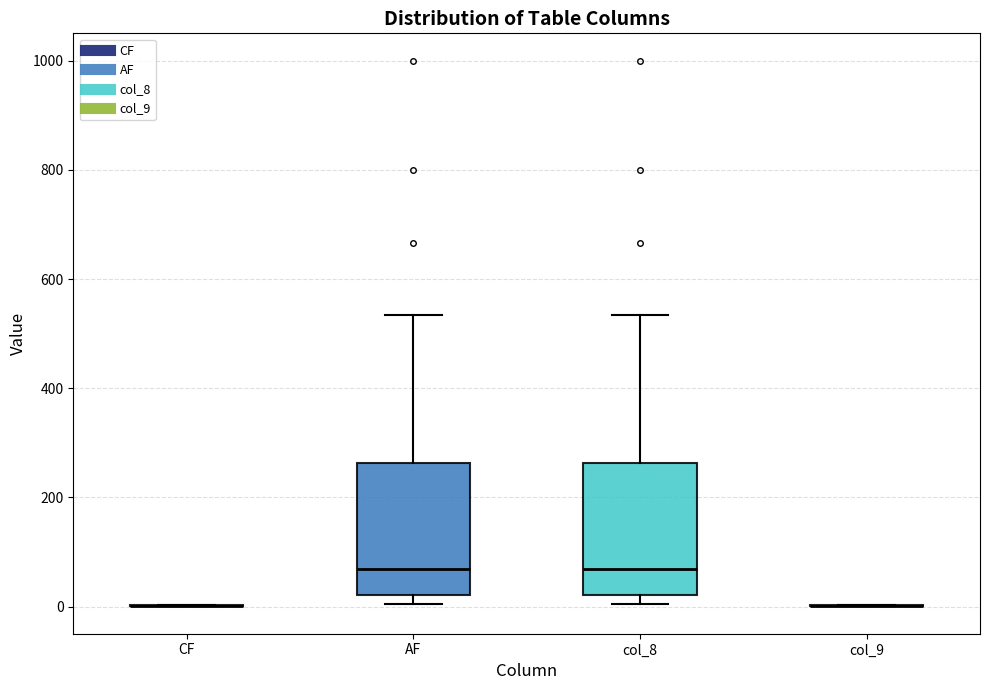

Reading left to right, transcribe this box plot: for each box, give where its median line is, the range the box spans, and where its two whiskers end, as read against the y-axis. The values are not printed on the chart, so give them approximately, as read against the axis.

CF: box collapsed to a line at 0, whiskers 0 to 0
AF: median 60, box 20 to 260, whiskers 0 to 540
col_8: median 60, box 20 to 260, whiskers 0 to 540
col_9: box collapsed to a line at 0, whiskers 0 to 0